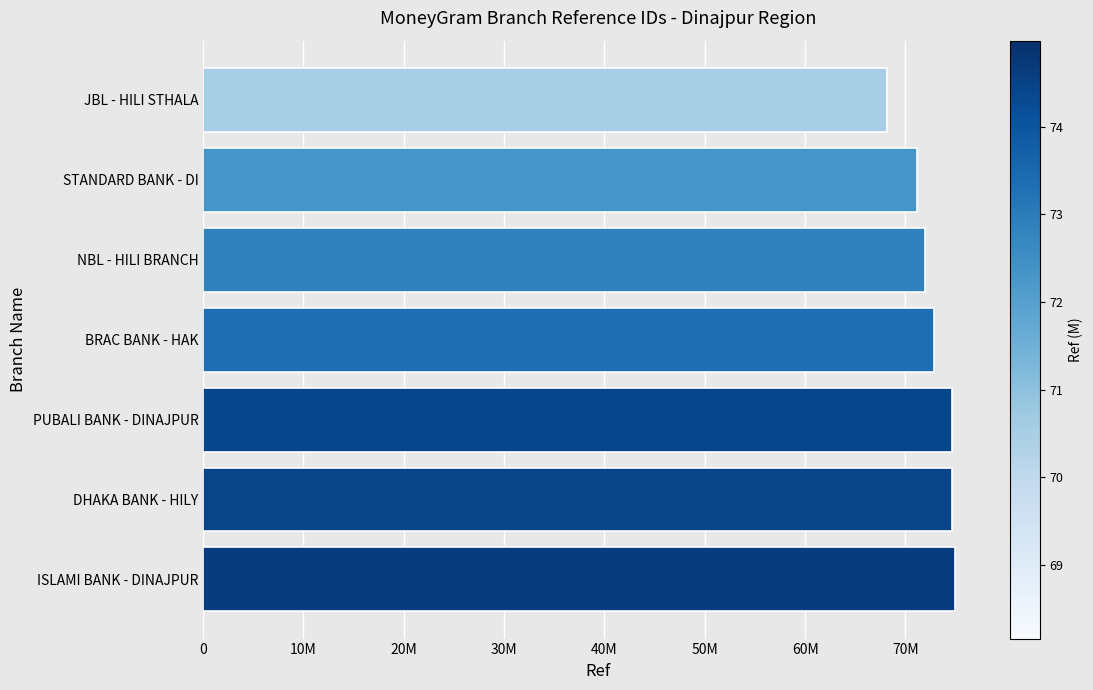

Are the bars horizontal?

Yes